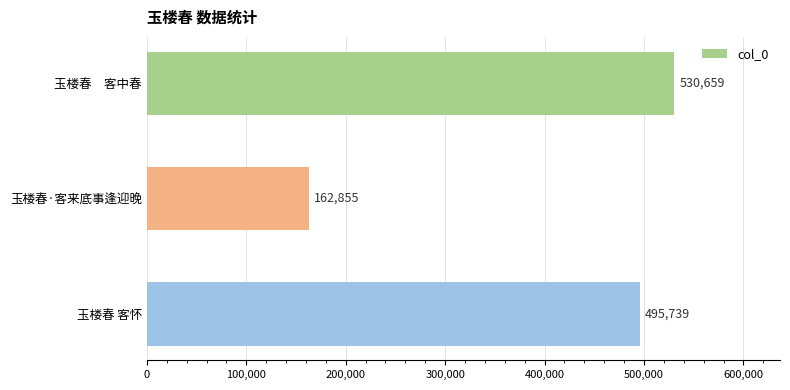

Count the number of data series in this chart.

1